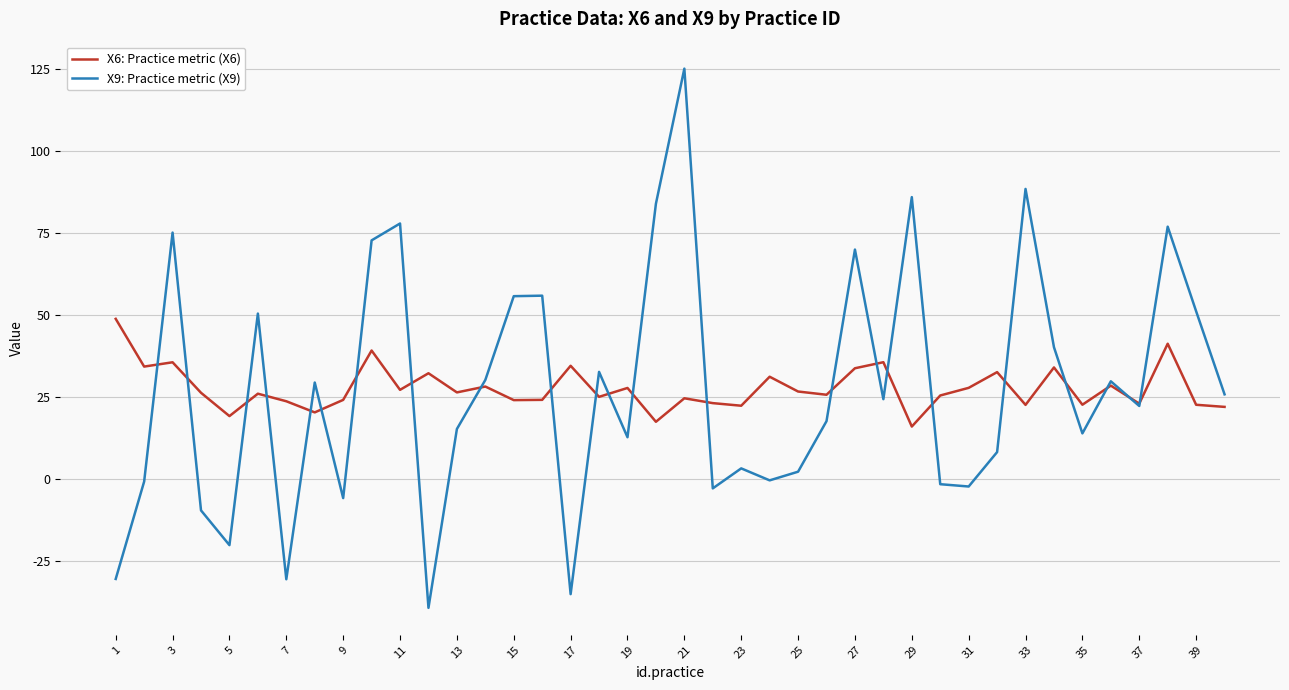

What is the difference between the maximum and minimum values in the X9: Practice metric (X9) series?

164.1